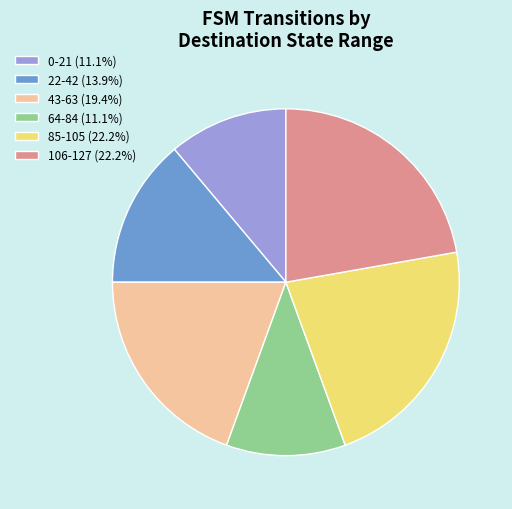

Do 0-21 (11.1%) and 43-63 (19.4%) together represent more than half of the pie?

No